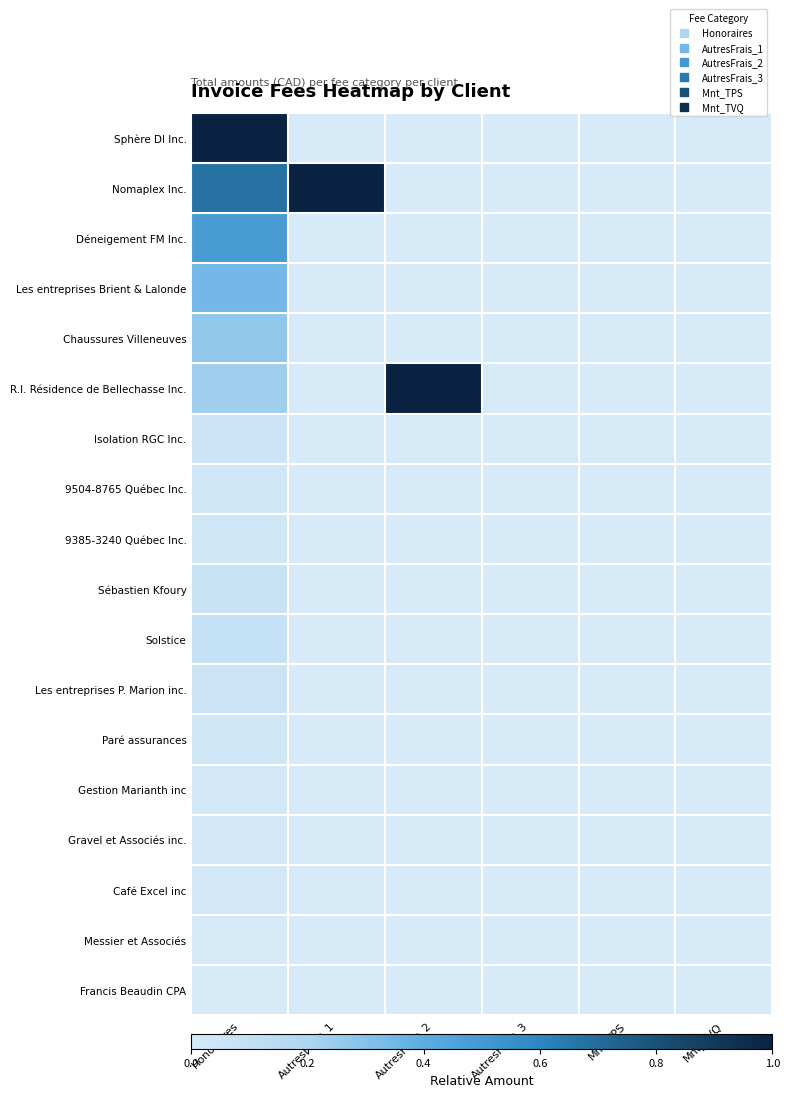

Reading left to right, what are all the values shown in this chart?

Sphère DI Inc.: Honoraires=1.0	AutresFrais_1=0.0	AutresFrais_2=0.0	AutresFrais_3=0.0	Mnt_TPS=0.0	Mnt_TVQ=0.0
Nomaplex Inc.: Honoraires=0.7	AutresFrais_1=1.0	AutresFrais_2=0.0	AutresFrais_3=0.0	Mnt_TPS=0.0	Mnt_TVQ=0.0
Déneigement FM Inc.: Honoraires=0.5	AutresFrais_1=0.0	AutresFrais_2=0.0	AutresFrais_3=0.0	Mnt_TPS=0.0	Mnt_TVQ=0.0
Les entreprises Brient & Lalonde: Honoraires=0.3	AutresFrais_1=0.0	AutresFrais_2=0.0	AutresFrais_3=0.0	Mnt_TPS=0.0	Mnt_TVQ=0.0
Chaussures Villeneuves: Honoraires=0.3	AutresFrais_1=0.0	AutresFrais_2=0.0	AutresFrais_3=0.0	Mnt_TPS=0.0	Mnt_TVQ=0.0
R.I. Résidence de Bellechasse Inc.: Honoraires=0.2	AutresFrais_1=0.0	AutresFrais_2=1.0	AutresFrais_3=0.0	Mnt_TPS=0.0	Mnt_TVQ=0.0
Isolation RGC Inc.: Honoraires=0.1	AutresFrais_1=0.0	AutresFrais_2=0.0	AutresFrais_3=0.0	Mnt_TPS=0.0	Mnt_TVQ=0.0
9504-8765 Québec Inc.: Honoraires=0.0	AutresFrais_1=0.0	AutresFrais_2=0.0	AutresFrais_3=0.0	Mnt_TPS=0.0	Mnt_TVQ=0.0
9385-3240 Québec Inc.: Honoraires=0.0	AutresFrais_1=0.0	AutresFrais_2=0.0	AutresFrais_3=0.0	Mnt_TPS=0.0	Mnt_TVQ=0.0
Sébastien Kfoury: Honoraires=0.1	AutresFrais_1=0.0	AutresFrais_2=0.0	AutresFrais_3=0.0	Mnt_TPS=0.0	Mnt_TVQ=0.0
Solstice: Honoraires=0.1	AutresFrais_1=0.0	AutresFrais_2=0.0	AutresFrais_3=0.0	Mnt_TPS=0.0	Mnt_TVQ=0.0
Les entreprises P. Marion inc.: Honoraires=0.1	AutresFrais_1=0.0	AutresFrais_2=0.0	AutresFrais_3=0.0	Mnt_TPS=0.0	Mnt_TVQ=0.0
Paré assurances: Honoraires=0.0	AutresFrais_1=0.0	AutresFrais_2=0.0	AutresFrais_3=0.0	Mnt_TPS=0.0	Mnt_TVQ=0.0
Gestion Marianth inc: Honoraires=0.0	AutresFrais_1=0.0	AutresFrais_2=0.0	AutresFrais_3=0.0	Mnt_TPS=0.0	Mnt_TVQ=0.0
Gravel et Associés inc.: Honoraires=0.0	AutresFrais_1=0.0	AutresFrais_2=0.0	AutresFrais_3=0.0	Mnt_TPS=0.0	Mnt_TVQ=0.0
Café Excel inc: Honoraires=0.0	AutresFrais_1=0.0	AutresFrais_2=0.0	AutresFrais_3=0.0	Mnt_TPS=0.0	Mnt_TVQ=0.0
Messier et Associés: Honoraires=0.0	AutresFrais_1=0.0	AutresFrais_2=0.0	AutresFrais_3=0.0	Mnt_TPS=0.0	Mnt_TVQ=0.0
Francis Beaudin CPA: Honoraires=0.0	AutresFrais_1=0.0	AutresFrais_2=0.0	AutresFrais_3=0.0	Mnt_TPS=0.0	Mnt_TVQ=0.0